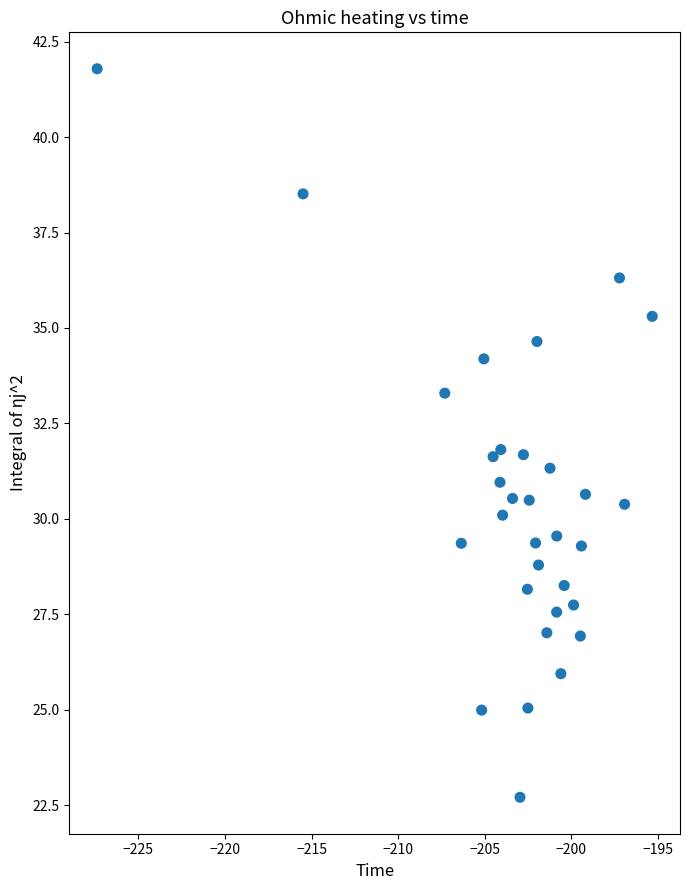

What is the range of X values (max minus min)?

32.1